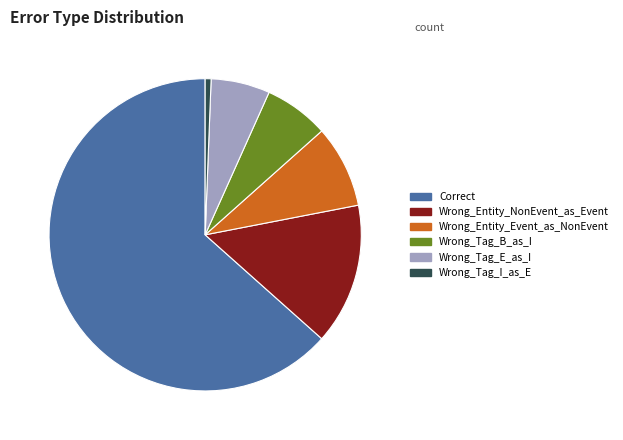

How many segments does this pie chart have?

6